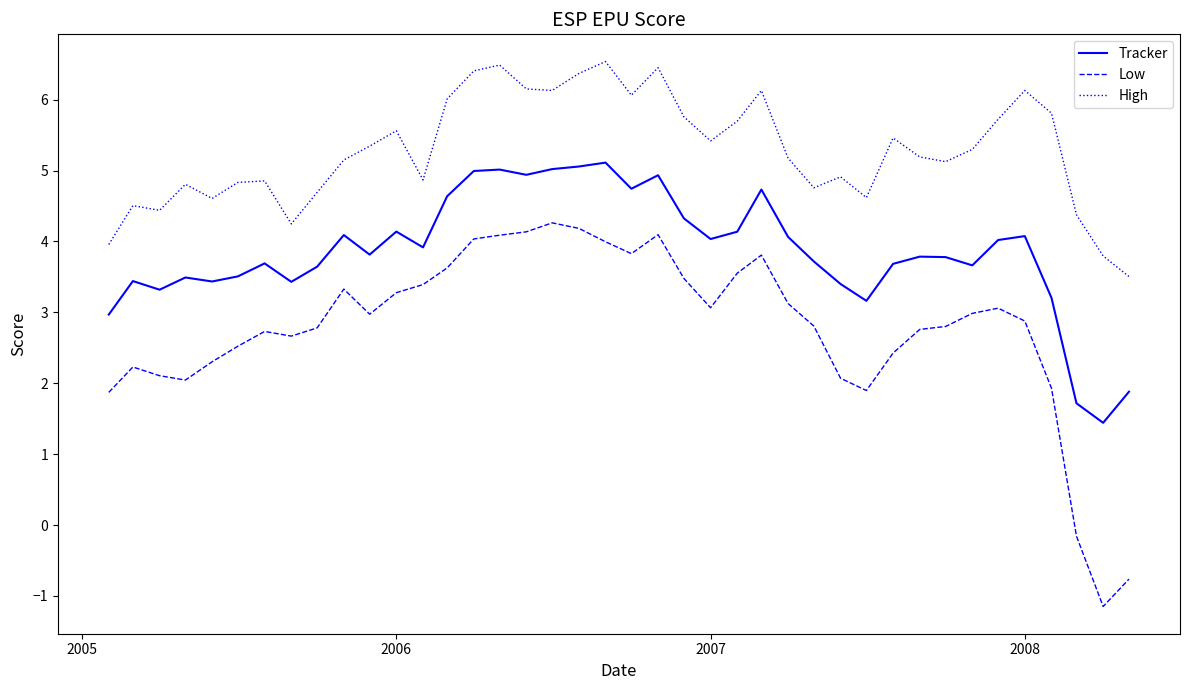

List the series in order of their overall mean, highest first.

High, Tracker, Low